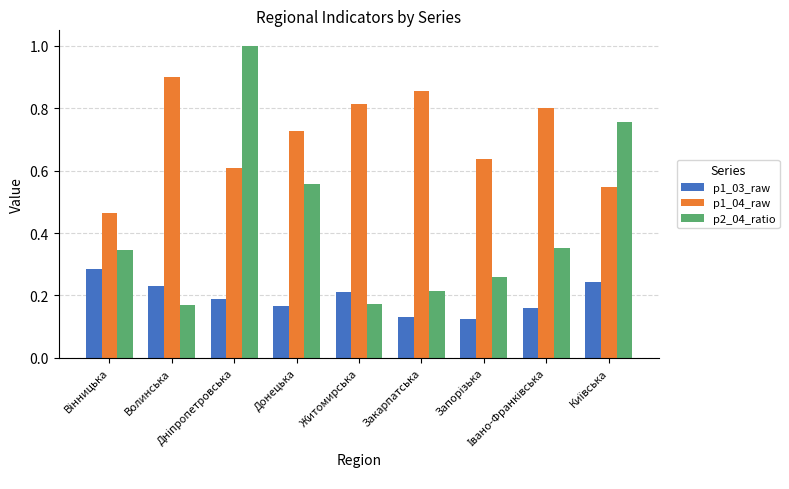

Rank the series by their average value, from highest to lowest.

p1_04_raw, p2_04_ratio, p1_03_raw